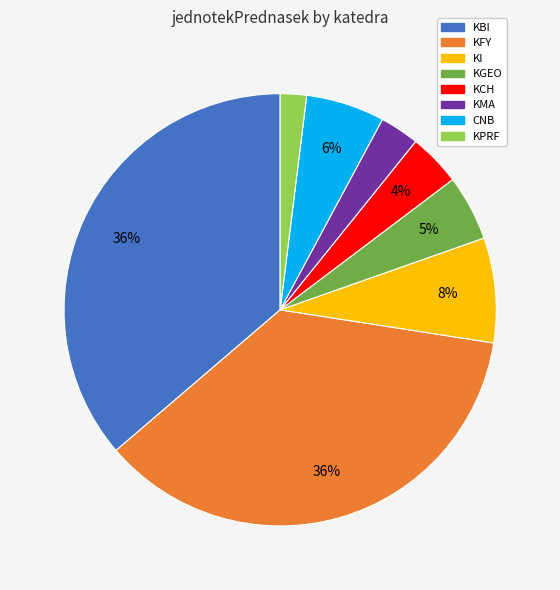

Is there any slice that represents more than half of the pie?

No